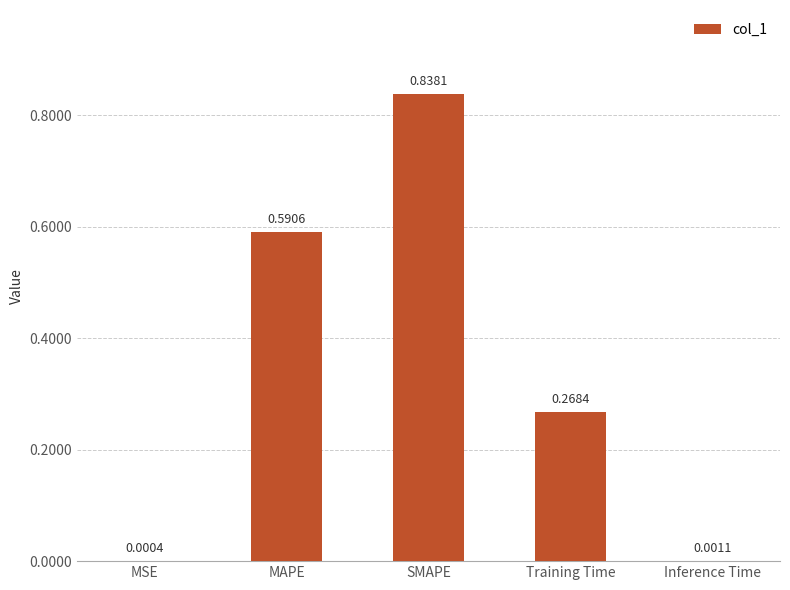

Which has a higher value, MSE or Training Time?

Training Time